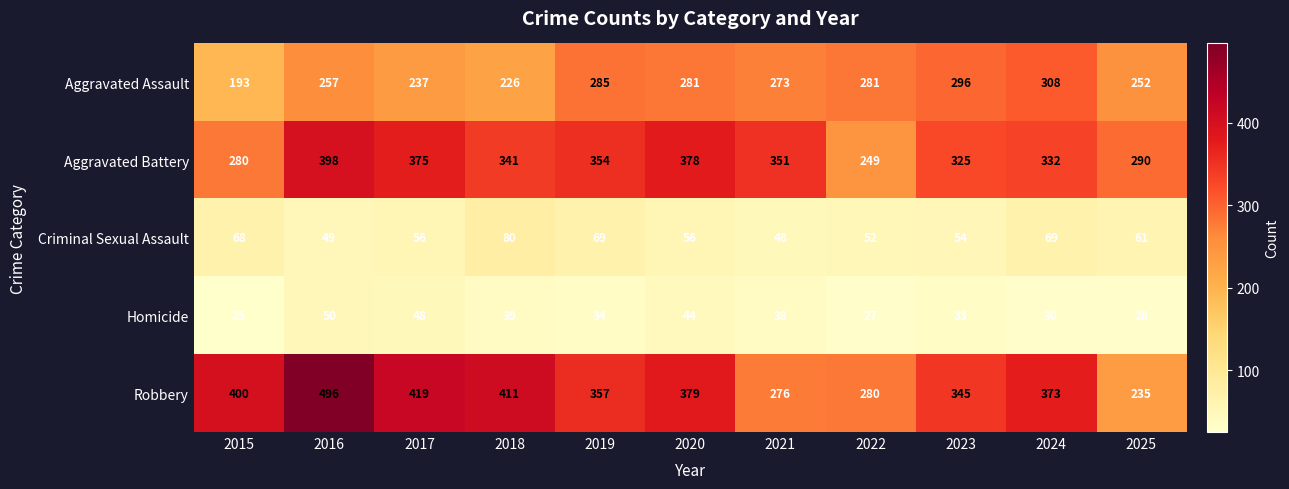

Read the Criminal Sexual Assault value at 2023, to the nearest 10.

50